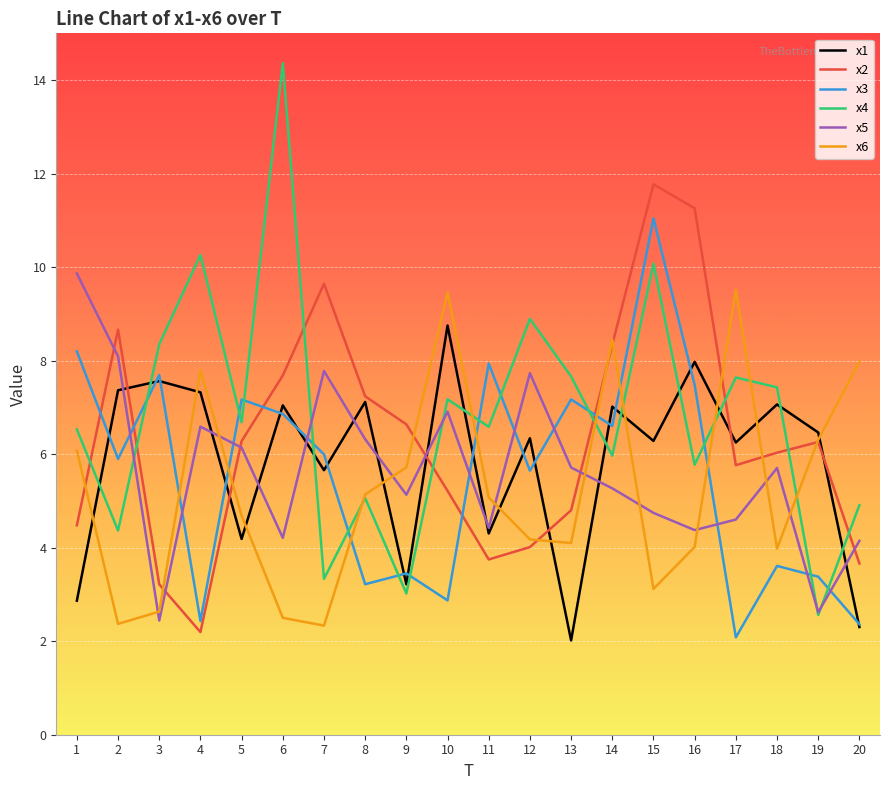

Which series has the largest total across all categories?

x4